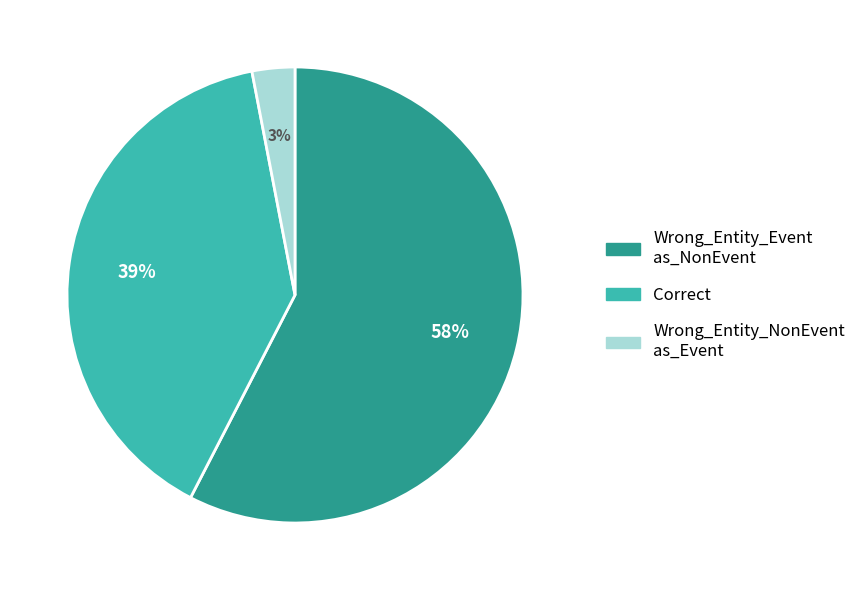

To the nearest percent, what is the average slice percentage?

33%